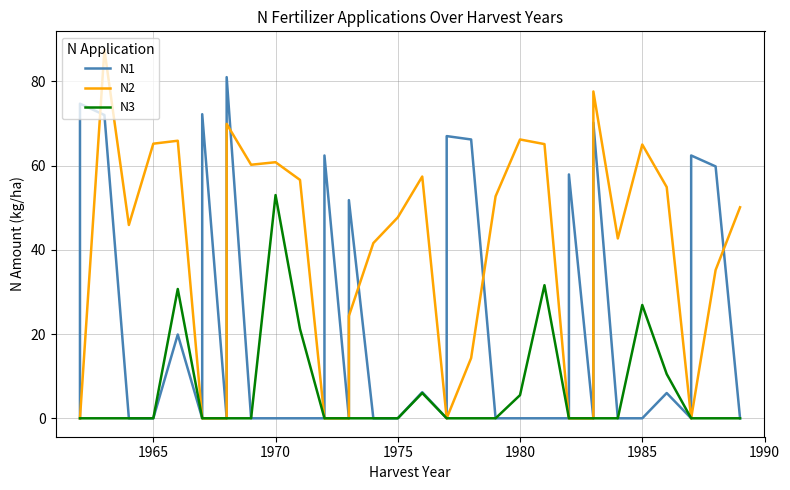

True or false: N3 has a value of -20.1 at 20.

False